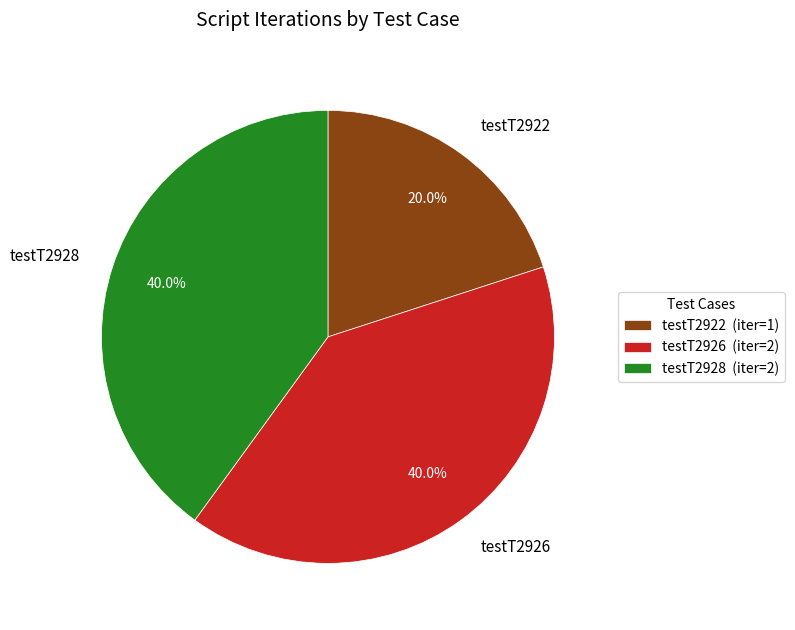

How many slices are in this pie chart?

3